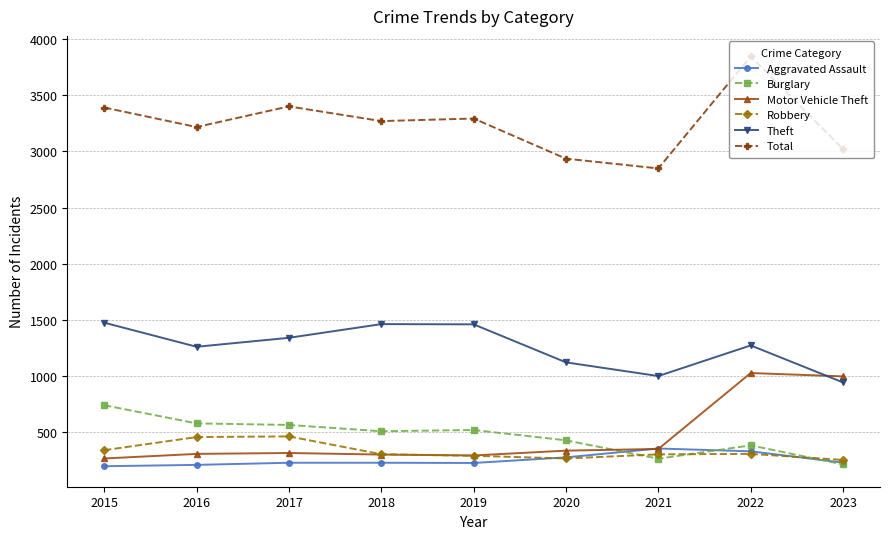

Is the value of Motor Vehicle Theft at 2021 greater than the value of Aggravated Assault at 2017?

Yes